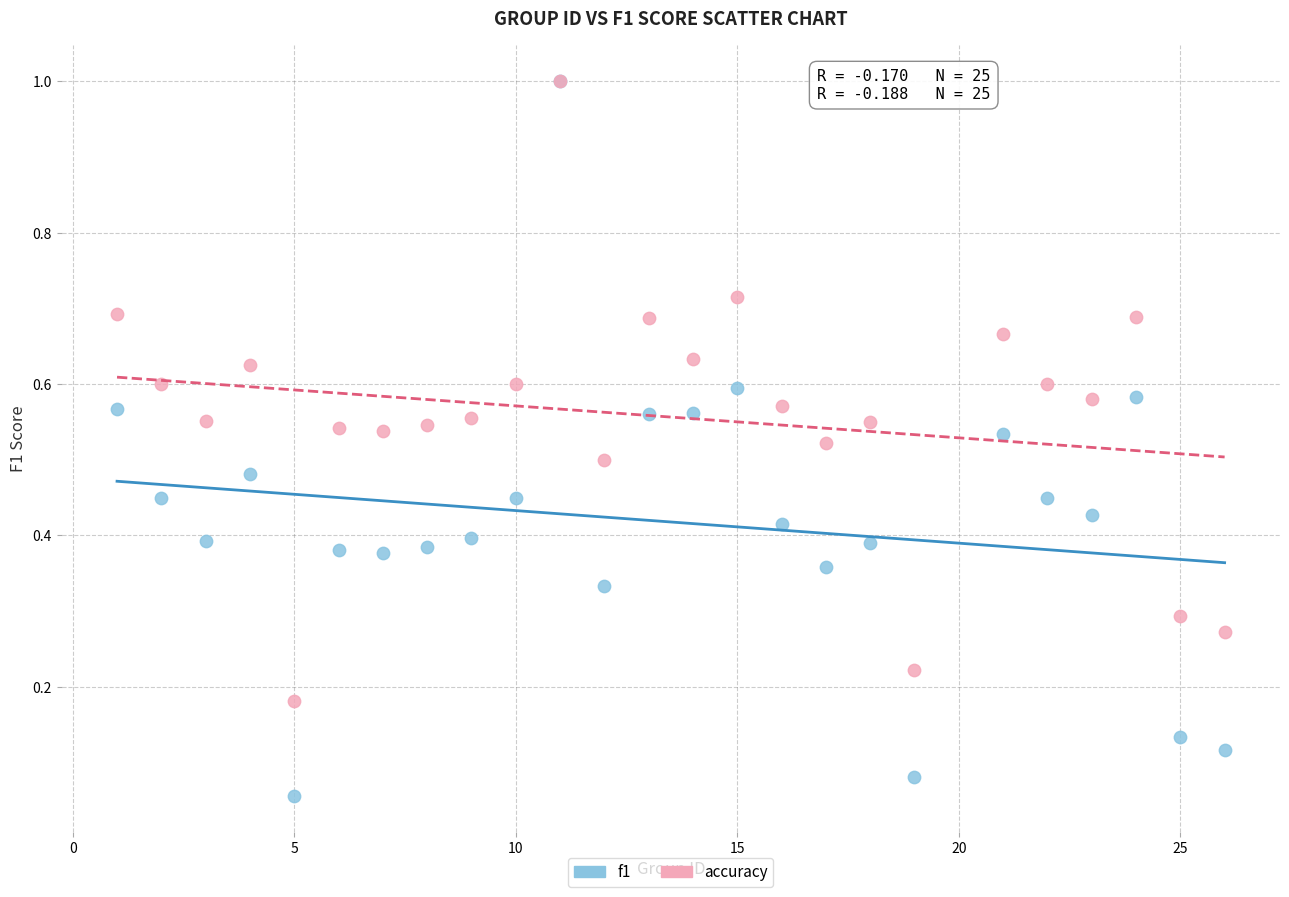

What are all the series names shown in the legend?

f1, accuracy